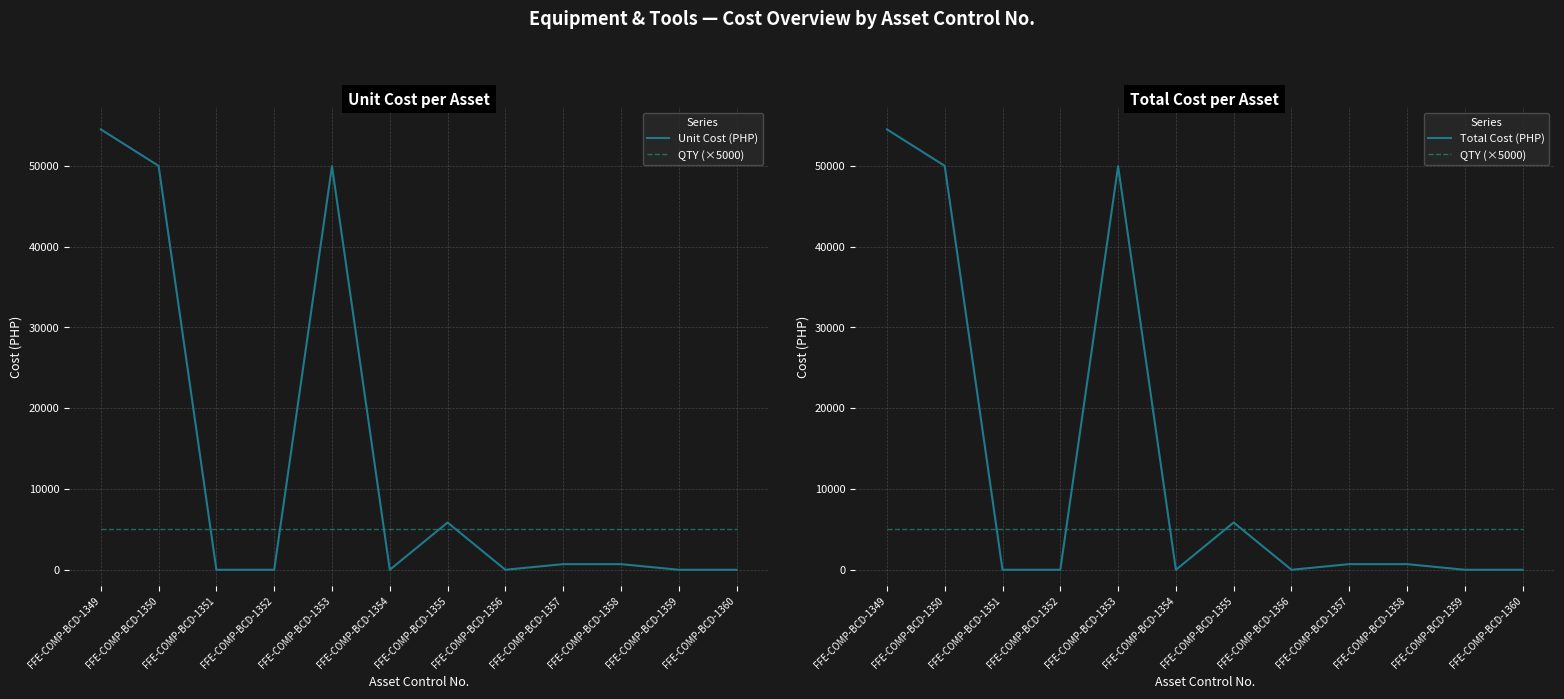

What are all the series names shown in the legend?

Unit Cost (PHP), QTY (×5000), Total Cost (PHP)